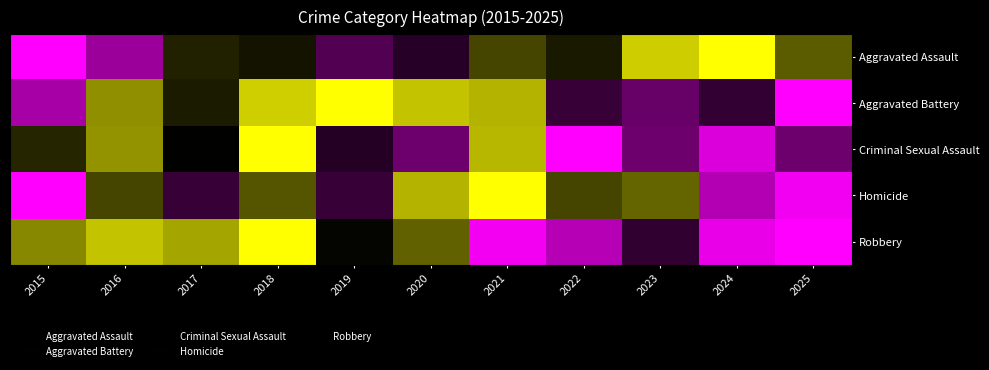

Reading left to right, transcribe all the data shown in this chart.

Aggravated Assault: 2015=0.0	2016=0.2	2017=0.6	2018=0.5	2019=0.3	2020=0.4	2021=0.6	2022=0.5	2023=0.9	2024=1.0	2025=0.7
Aggravated Battery: 2015=0.2	2016=0.8	2017=0.6	2018=0.9	2019=1.0	2020=0.9	2021=0.9	2022=0.4	2023=0.3	2024=0.4	2025=0.0
Criminal Sexual Assault: 2015=0.6	2016=0.8	2017=0.5	2018=1.0	2019=0.4	2020=0.3	2021=0.9	2022=0.0	2023=0.3	2024=0.1	2025=0.3
Homicide: 2015=0.0	2016=0.6	2017=0.4	2018=0.7	2019=0.4	2020=0.8	2021=1.0	2022=0.6	2023=0.7	2024=0.2	2025=0.0
Robbery: 2015=0.8	2016=0.9	2017=0.8	2018=1.0	2019=0.5	2020=0.7	2021=0.0	2022=0.1	2023=0.4	2024=0.0	2025=0.0